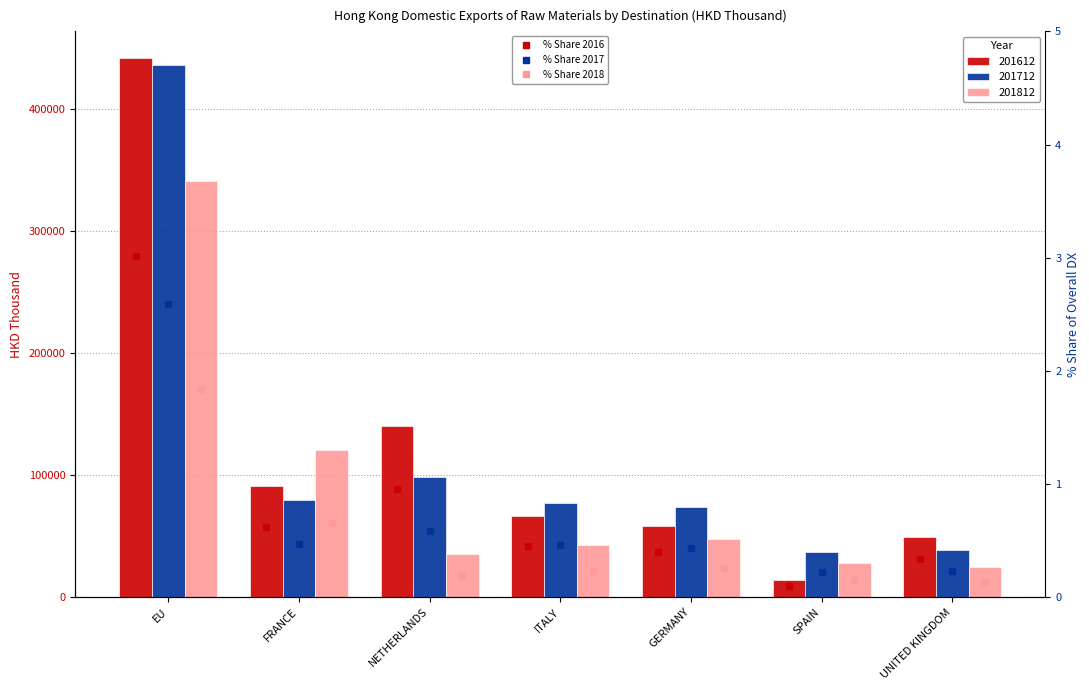

What is the approximate value of % Share 2017 at GERMANY?

0.4